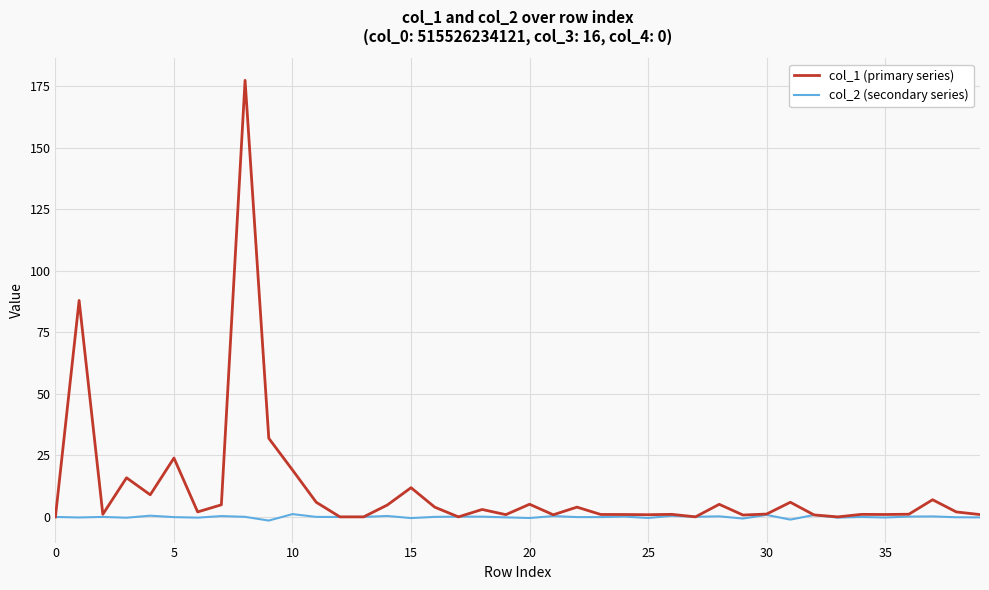

Which series has the widest spread of values?

col_1 (primary series)